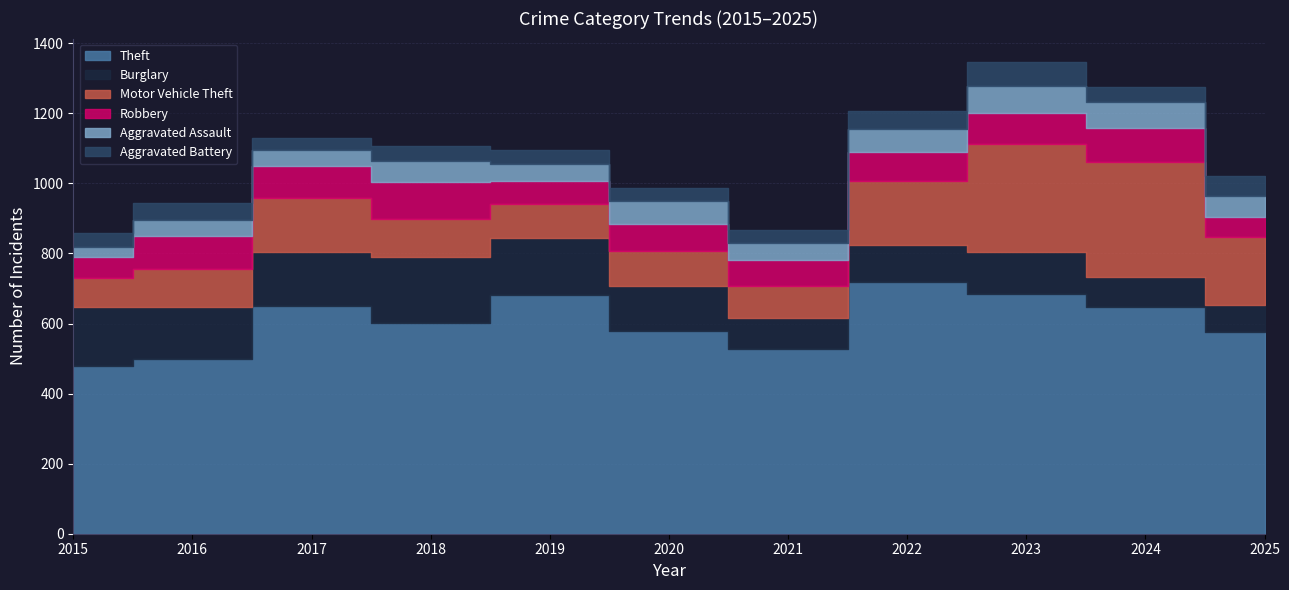

Which series has the widest spread of values?

Motor Vehicle Theft